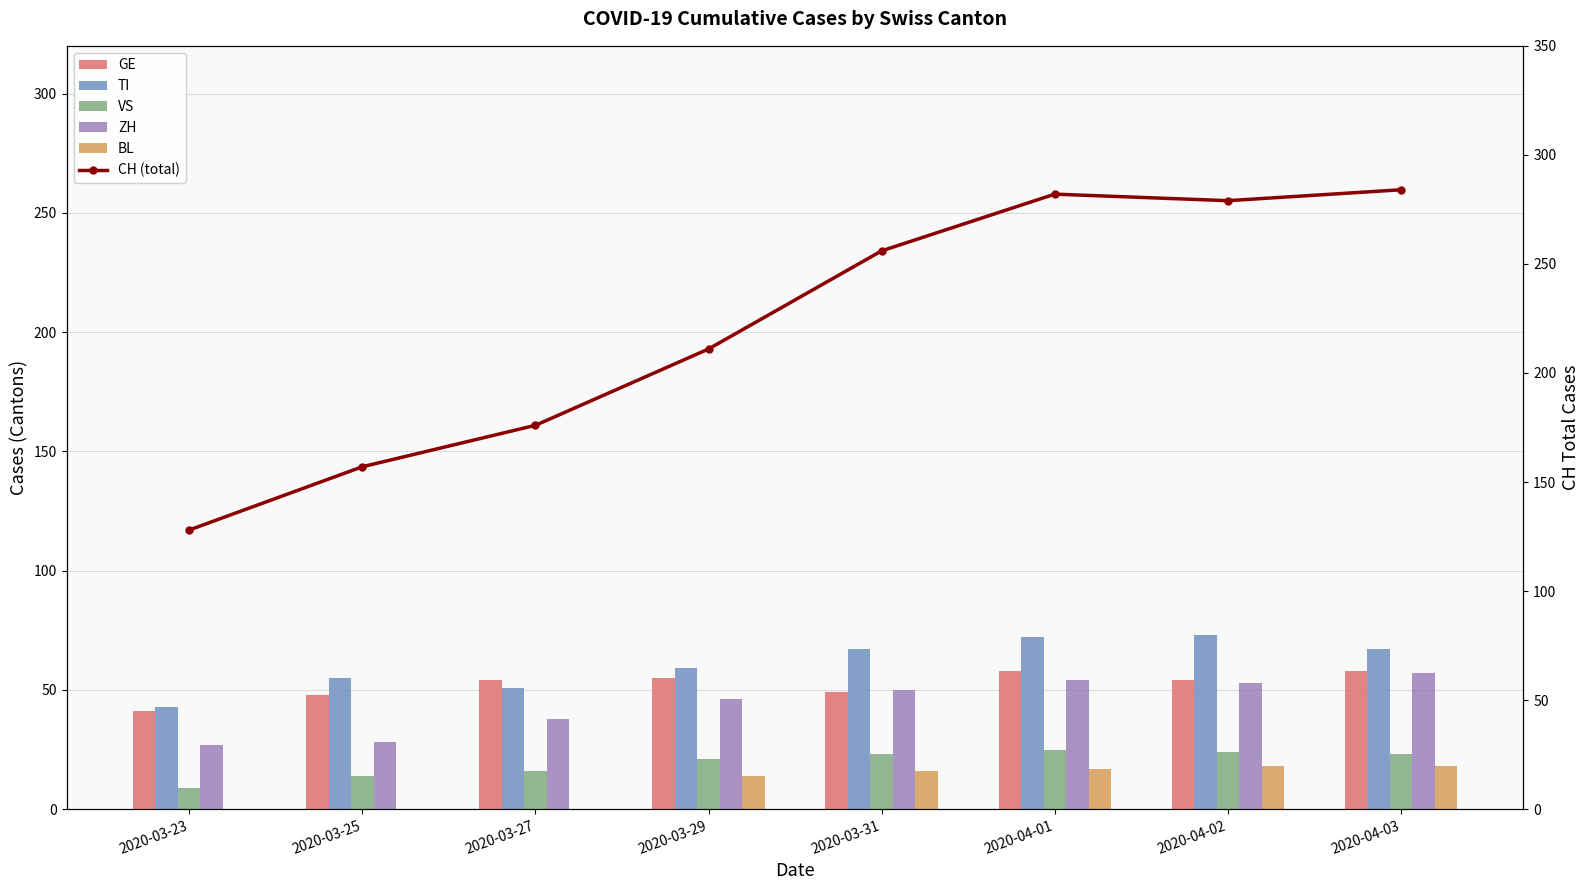

Are the bars horizontal?

No